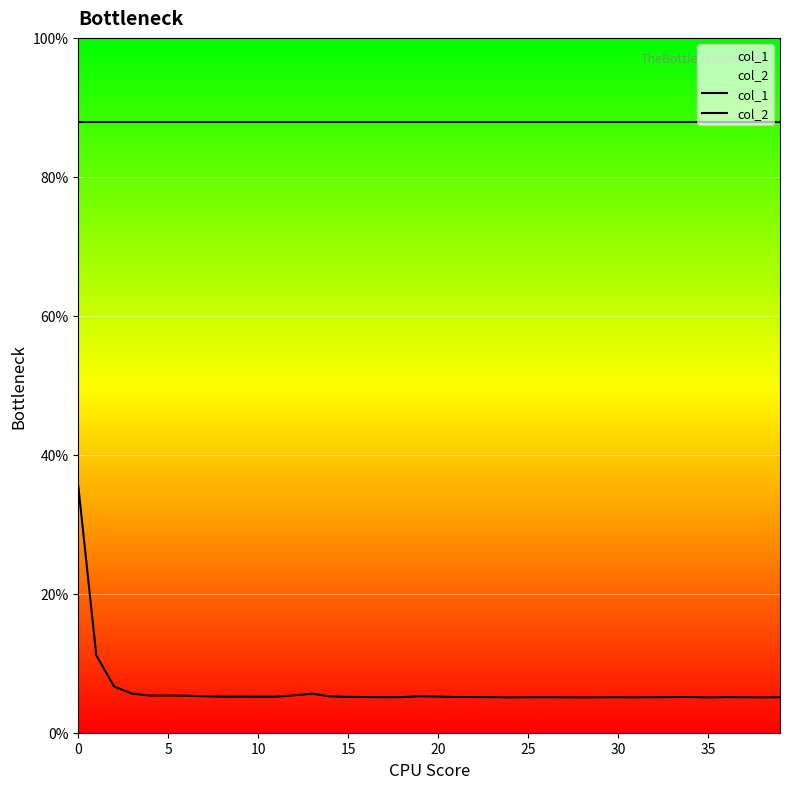

What is the label of the 16th point from the right?

24